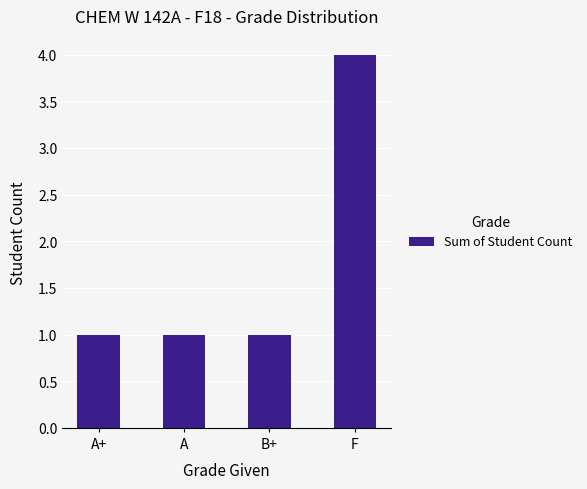

The chart shows a value of 1 at A+. True or false?

True